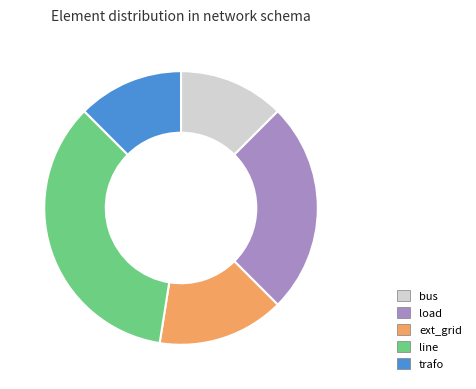

True or false: ext_grid accounts for 26% of the total.

False